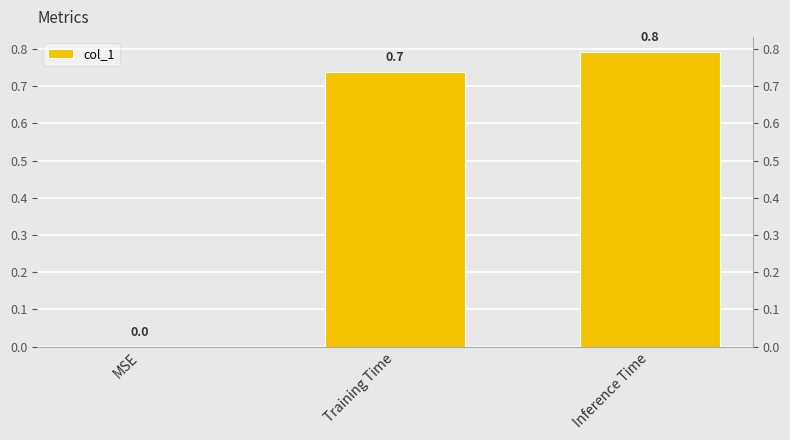

Which label corresponds to the largest value in the chart?

Inference Time